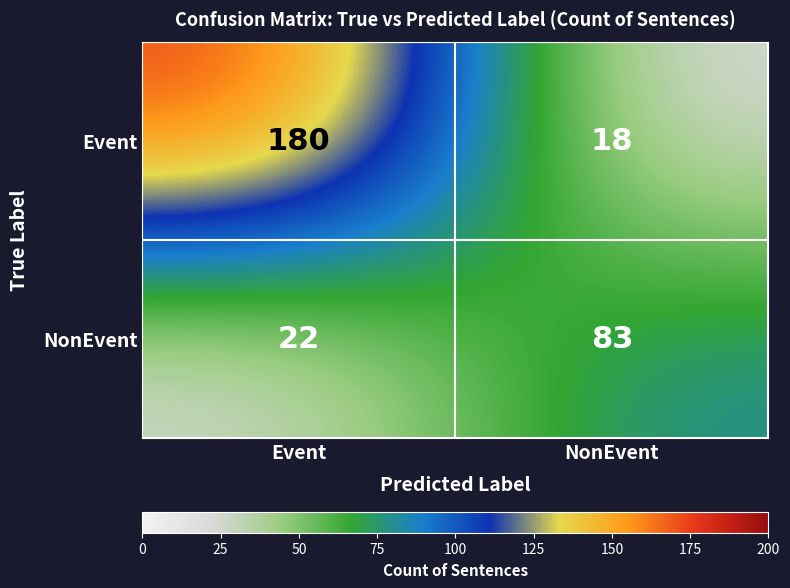

Is it true that NonEvent equals 57 at NonEvent?

False